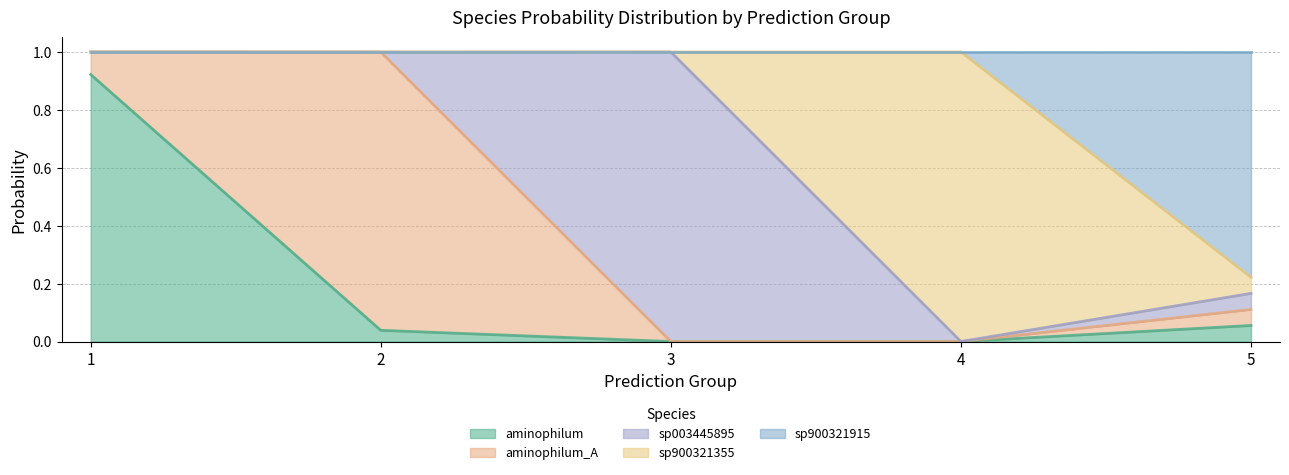

At which label is s__Clostridium_R sp900321355 closest to 0?

1